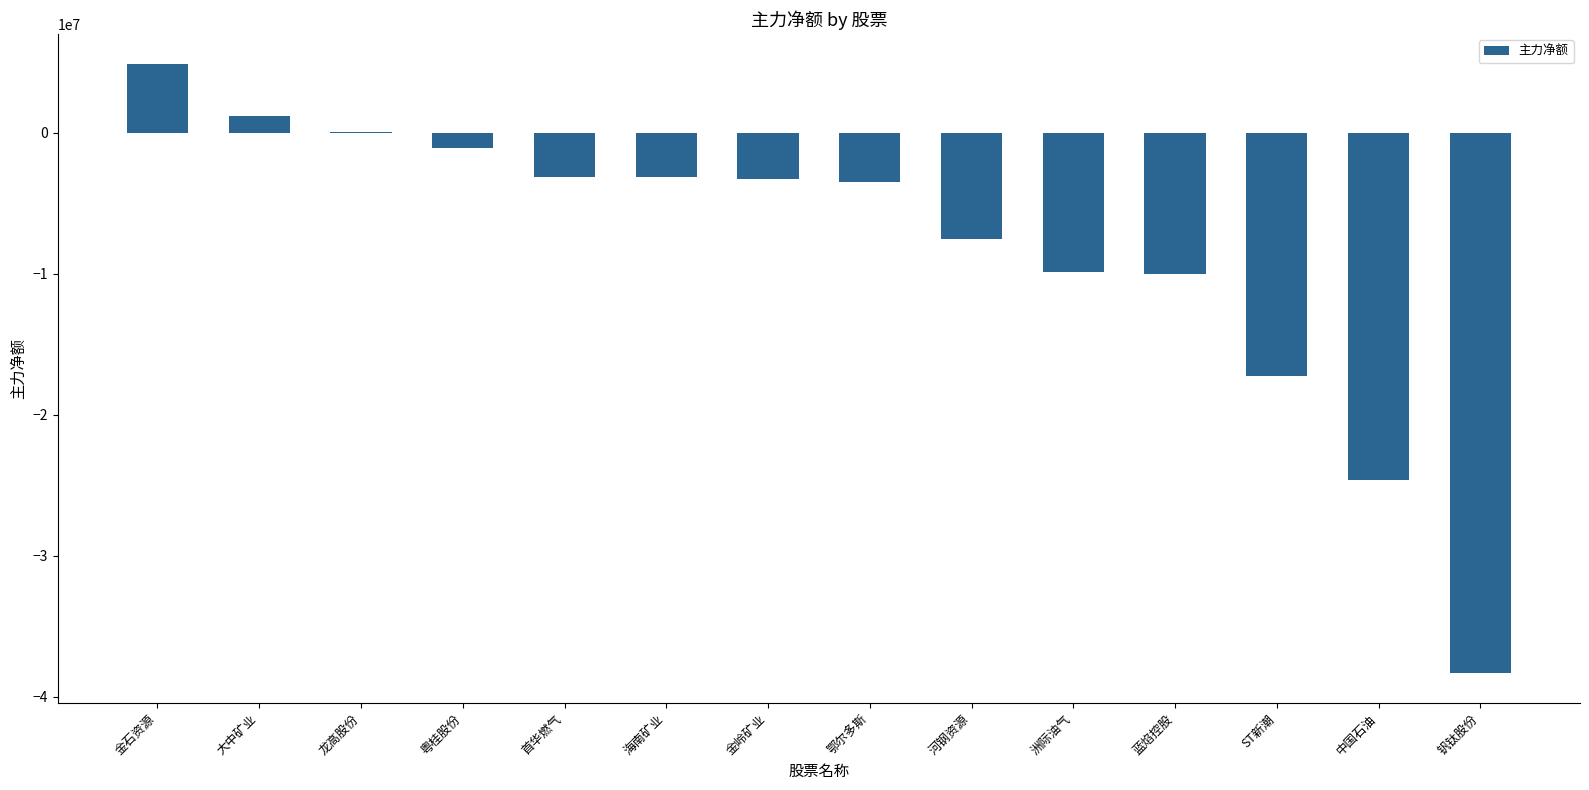

What is the sum of all values?

-115576399